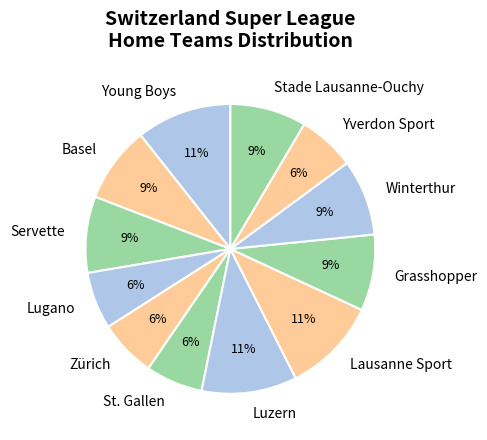

How many segments does this pie chart have?

12